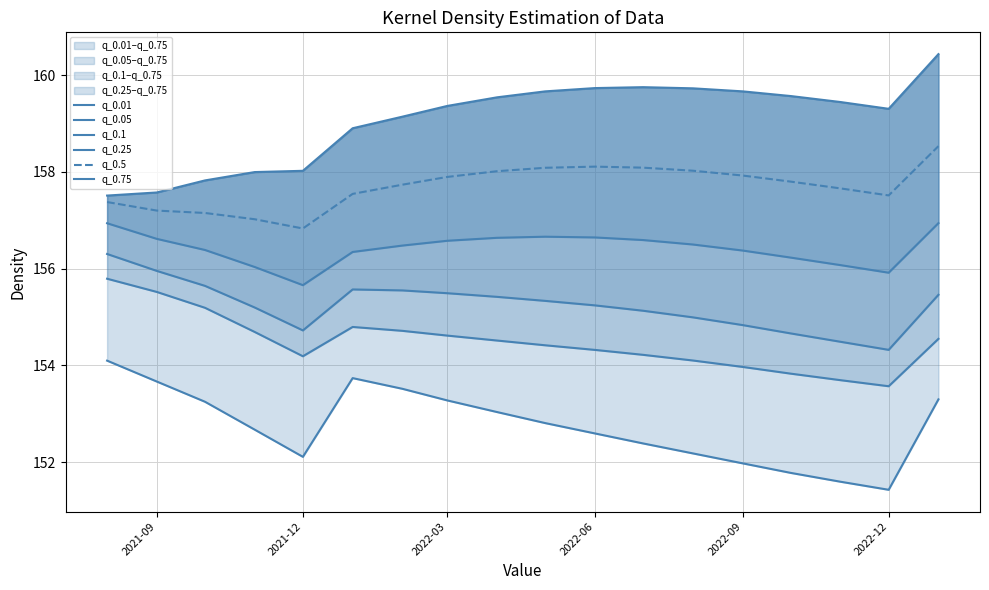

Is it true that q_0.5 equals 157.9 at 2022-03?

True